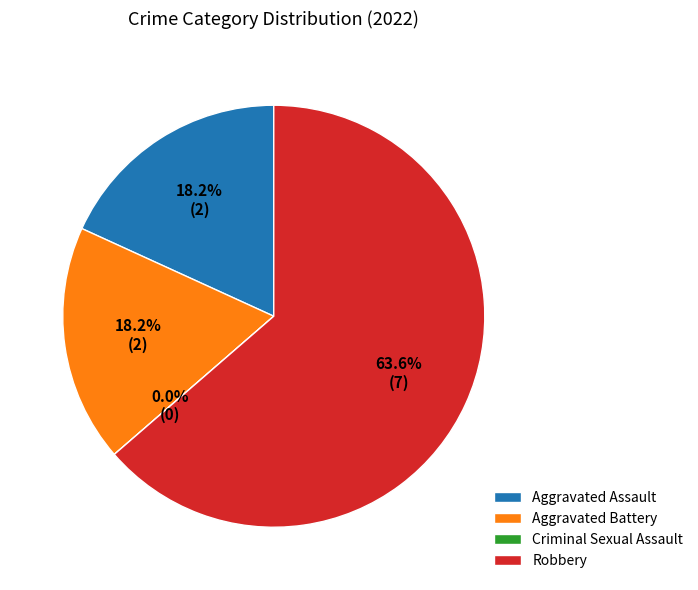

Rank the categories by value from highest to lowest.

Robbery, Aggravated Assault, Aggravated Battery, Criminal Sexual Assault